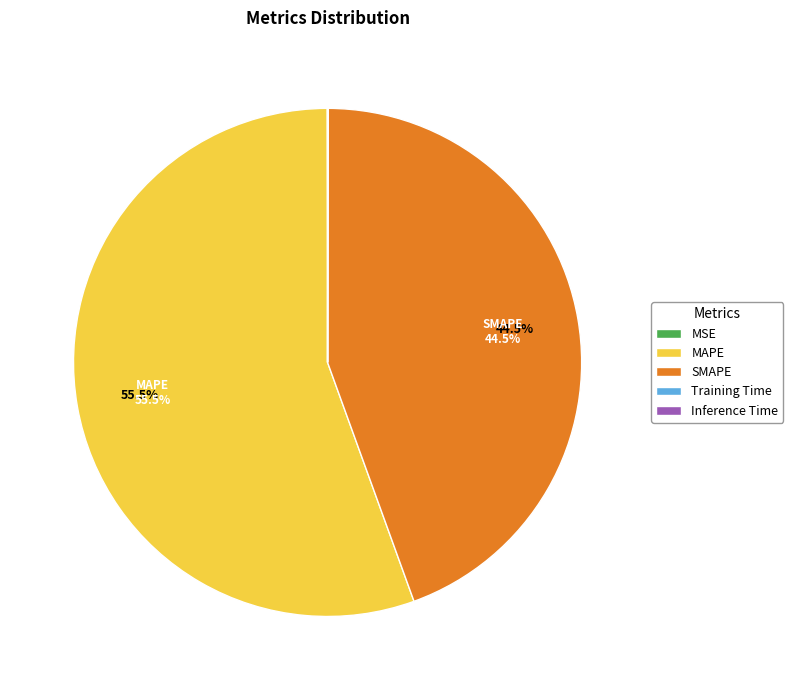

To the nearest percent, what is the average slice percentage?

20%